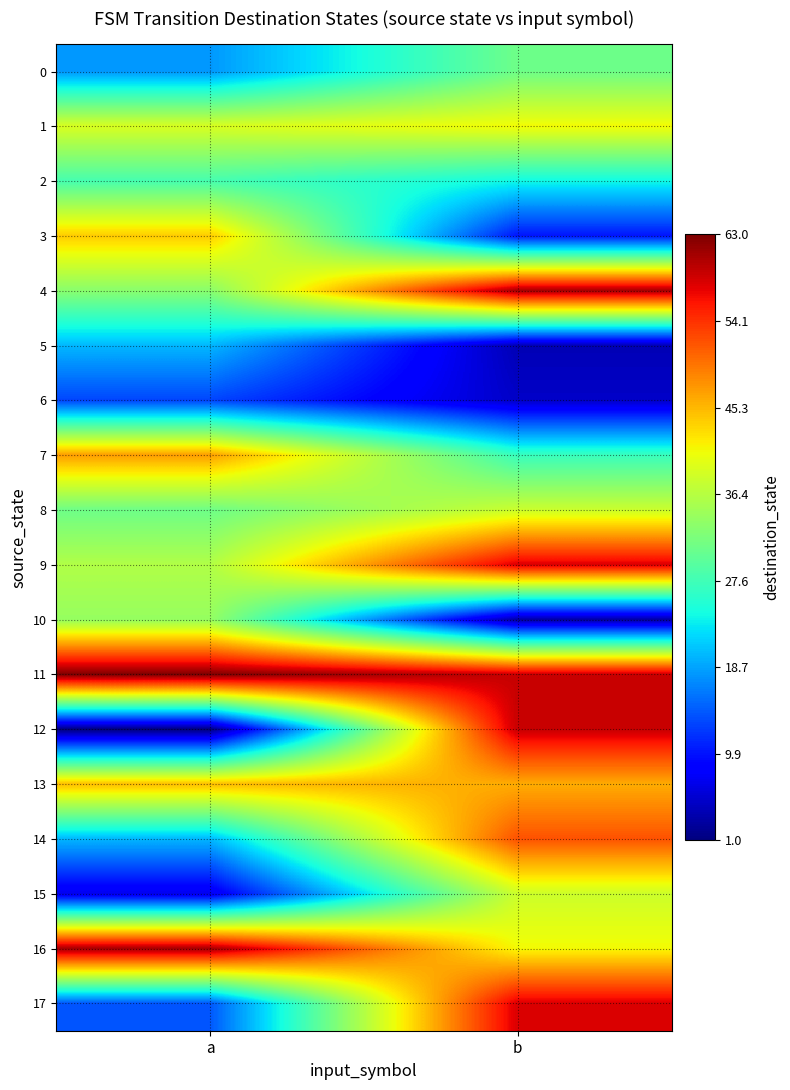

At b, list the series in order from smallest to largest.

10, 5, 6, 3, 2, 7, 0, 8, 15, 1, 16, 13, 14, 9, 17, 11, 12, 4